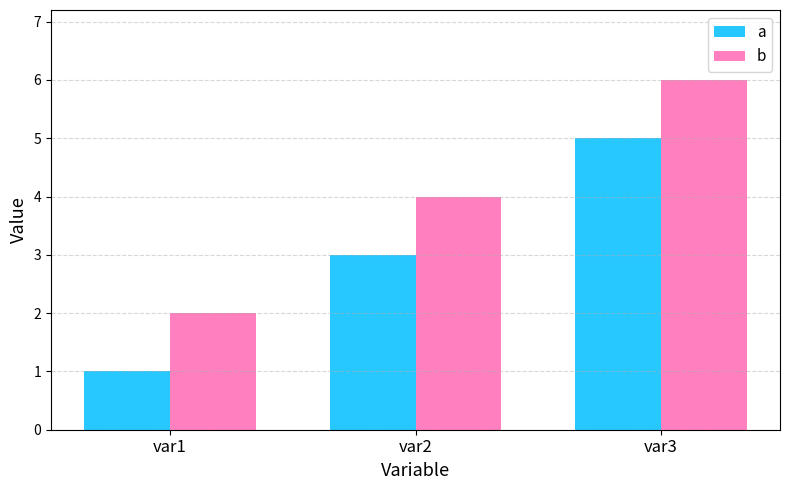

How many series are shown in this chart?

2